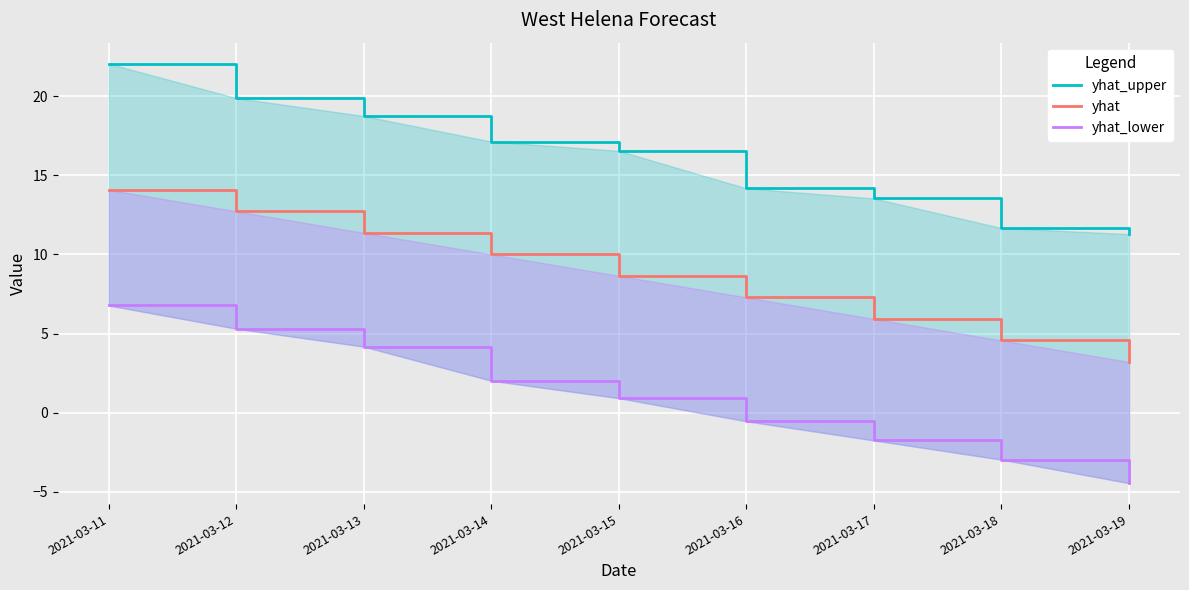

Where does the yhat_lower series first go above 0?

2021-03-11